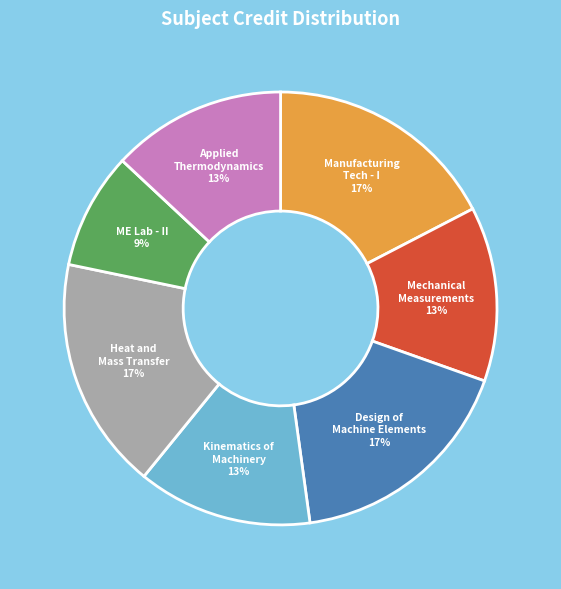

Count the number of slices in the pie.

7